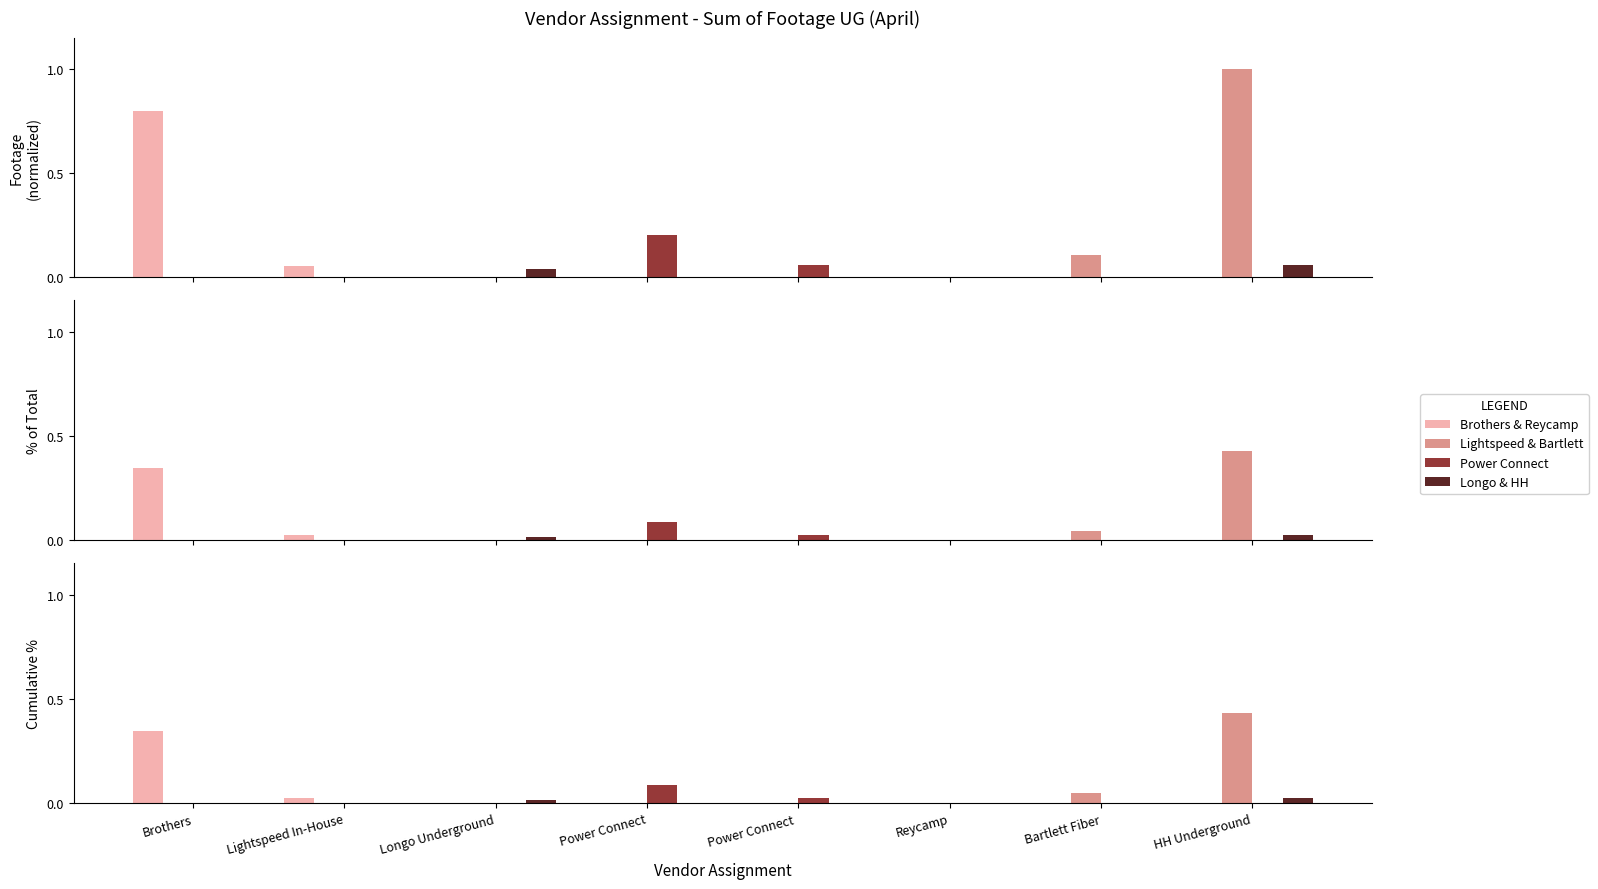

The value of Brothers & Reycamp at HH Underground is 0.0. True or false?

True